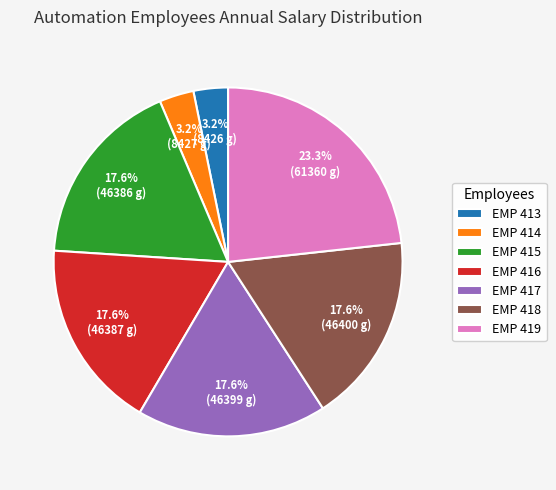

Combined, what portion of the pie is EMP 415 and EMP 416?

35.2%